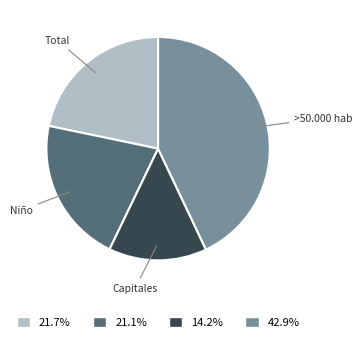

Does any single category account for the majority?

No